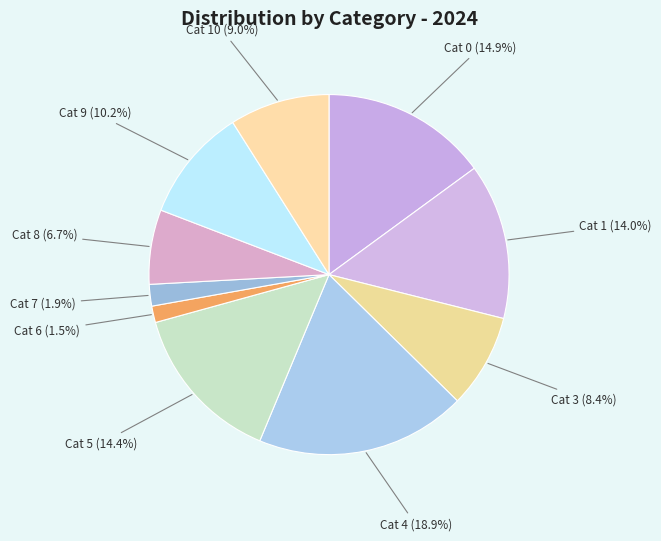

What percentage is NOT represented by Cat 3?

91.6%